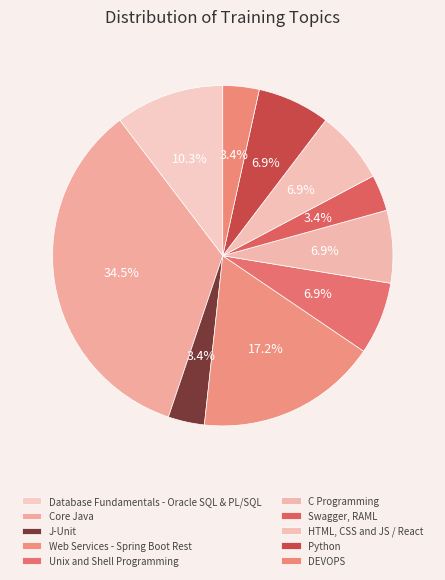

Rank the categories by value from highest to lowest.

Core Java, Web Services - Spring Boot Rest, Database Fundamentals - Oracle SQL & PL/SQL, Unix and Shell Programming, C Programming, HTML, CSS and JS / React, Python, J-Unit, Swagger, RAML, DEVOPS